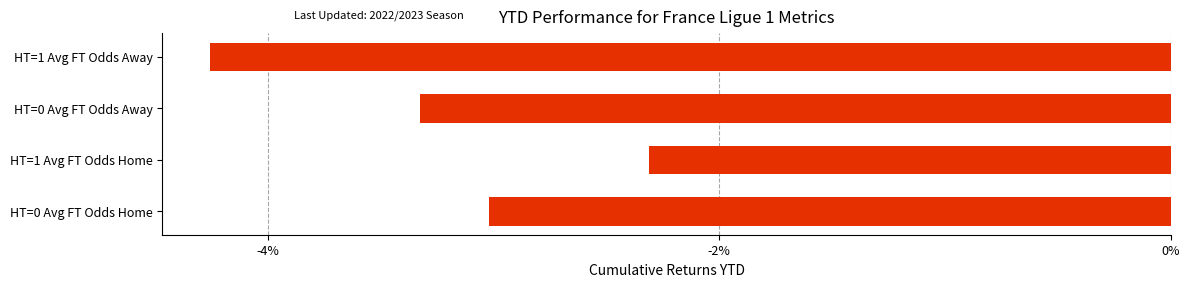

List the labels in order of value, smallest first.

HT=1 Avg FT Odds Away, HT=0 Avg FT Odds Away, HT=0 Avg FT Odds Home, HT=1 Avg FT Odds Home